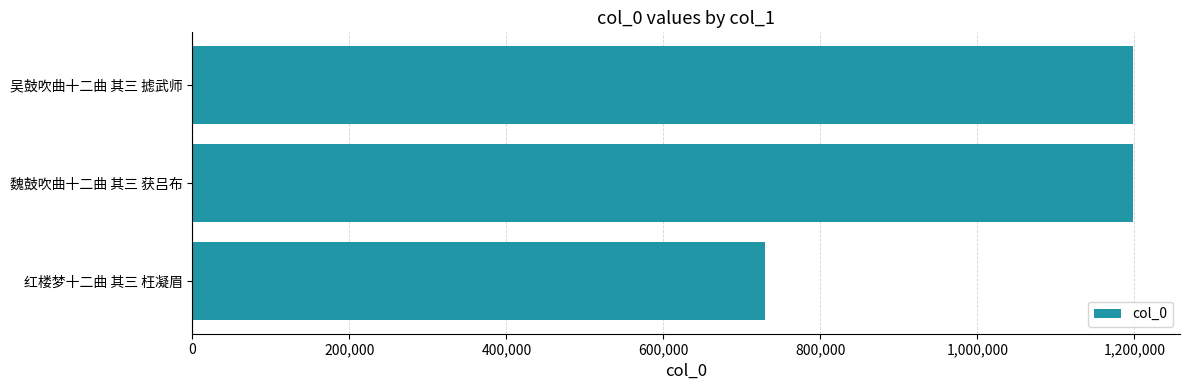

The chart shows a value of 729089 at 红楼梦十二曲 其三 枉凝眉. True or false?

True